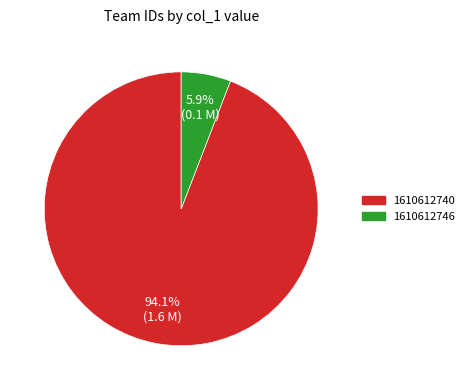

What is the total percentage of 1610612746 and 1610612740?

100.0%